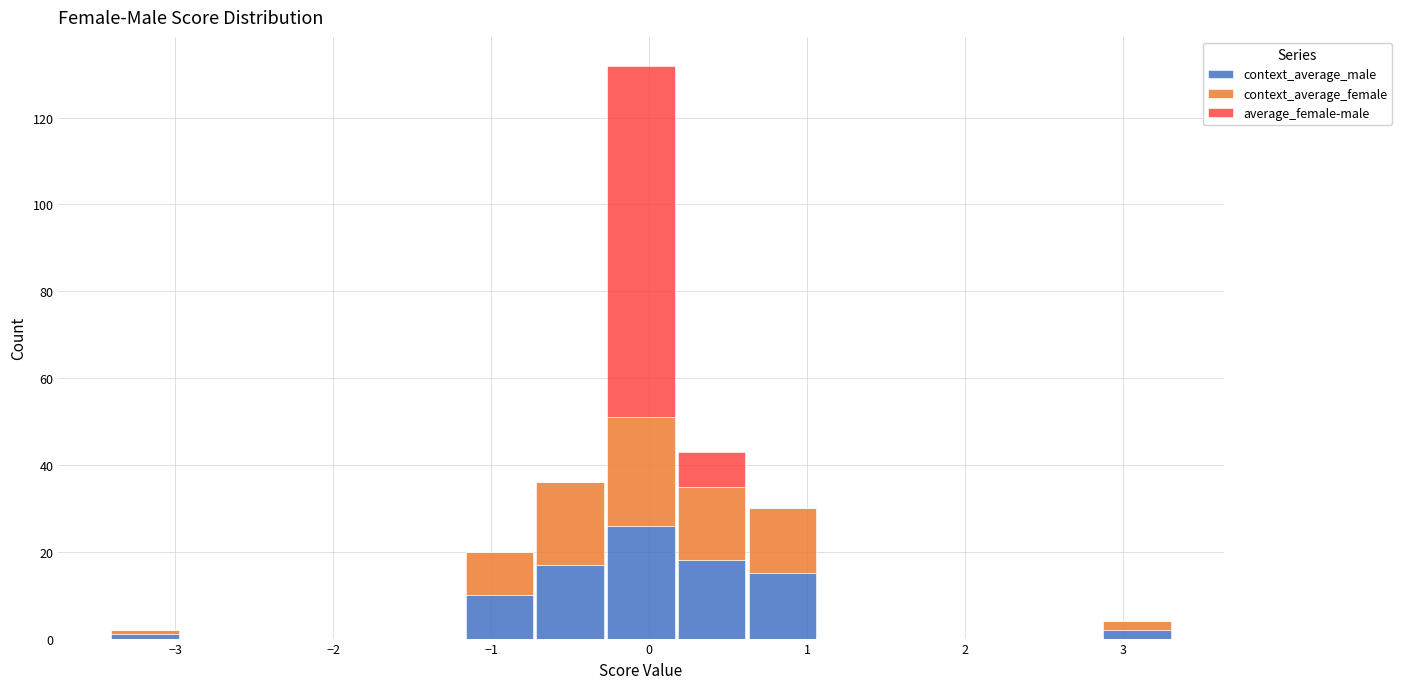

Reading left to right, transcribe this chart: for each stacked bar, give the range it covers on the x-axis and its total height. Neither the bar edges nor the heights are printed on the chart, so give them approximately, as read against the axes.

-3.4 to -3.0: 2
-3.0 to -2.5: 0
-2.5 to -2.1: 0
-2.1 to -1.6: 0
-1.6 to -1.2: 0
-1.2 to -0.7: 20
-0.7 to -0.3: 36
-0.3 to 0.2: 132
0.2 to 0.6: 44
0.6 to 1.1: 30
1.1 to 1.5: 0
1.5 to 2.0: 0
2.0 to 2.4: 0
2.4 to 2.9: 0
2.9 to 3.3: 4